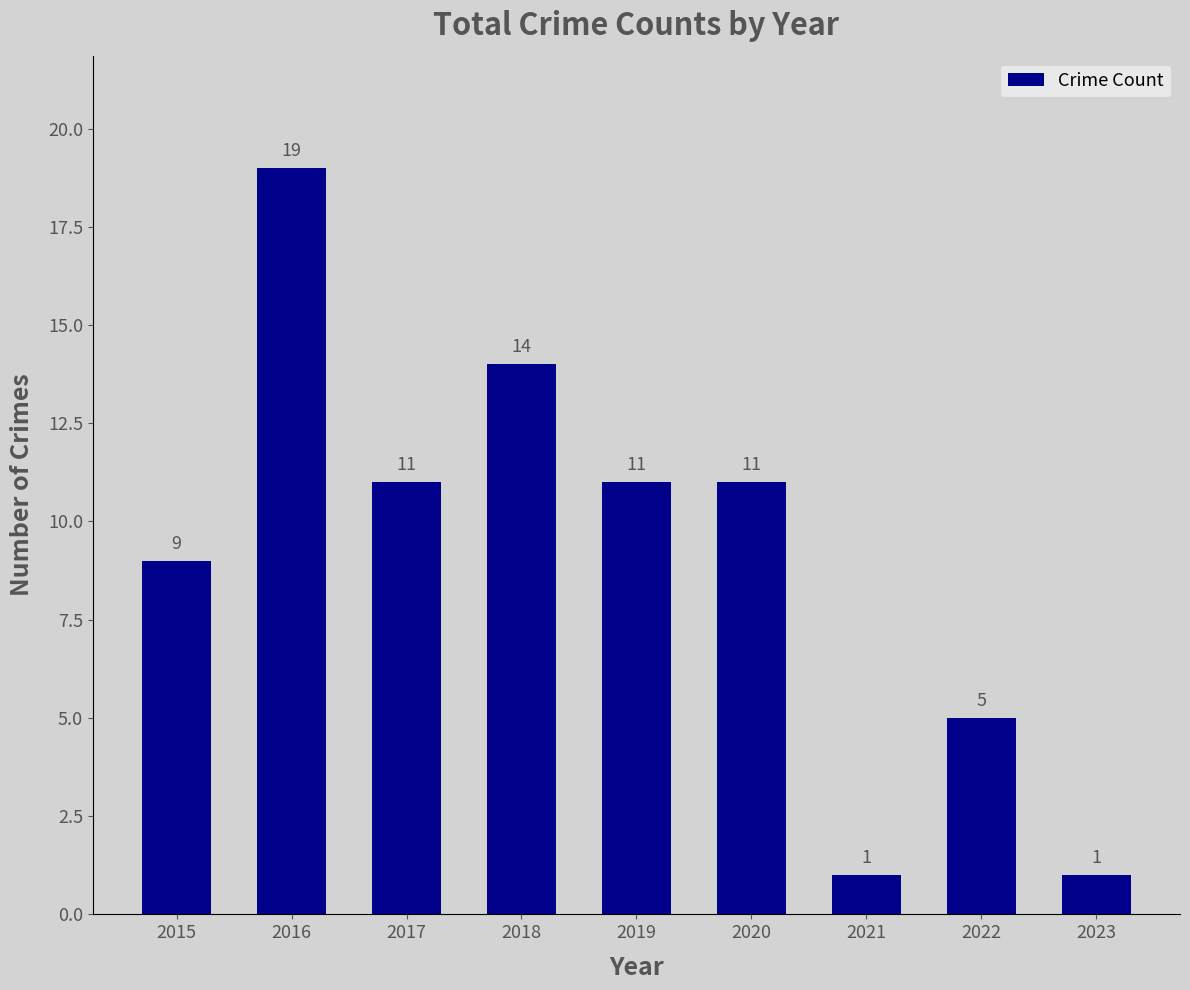

What is the change in value from 2018 to 2023?

-13